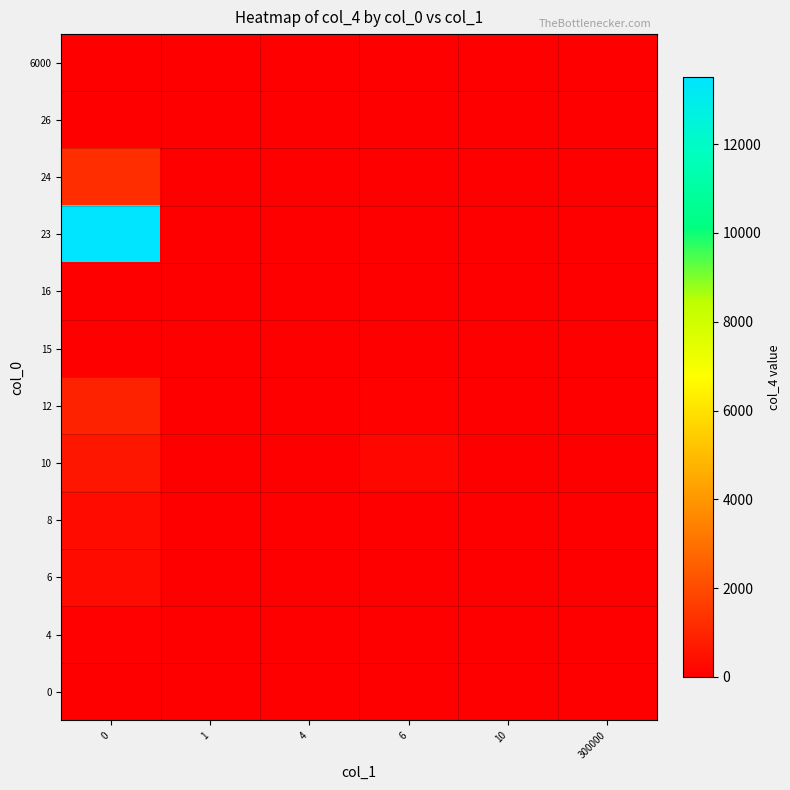

At how many categories does at least one series exceed 7886?

1